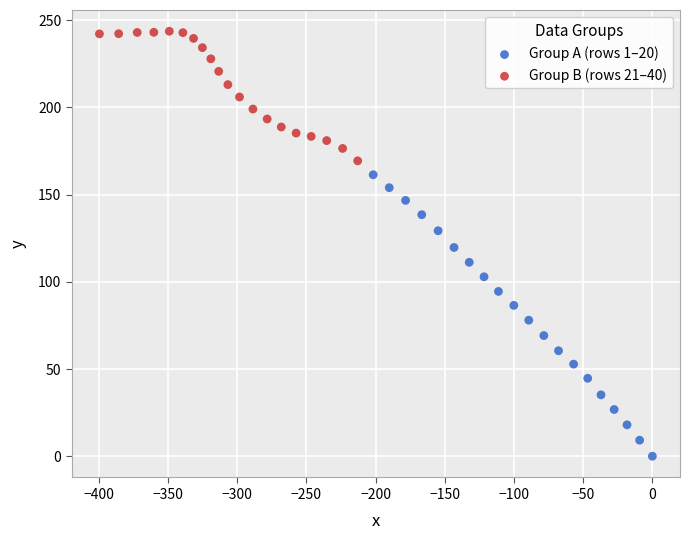

Which series has the largest Y range (max minus min)?

Group A (rows 1–20)